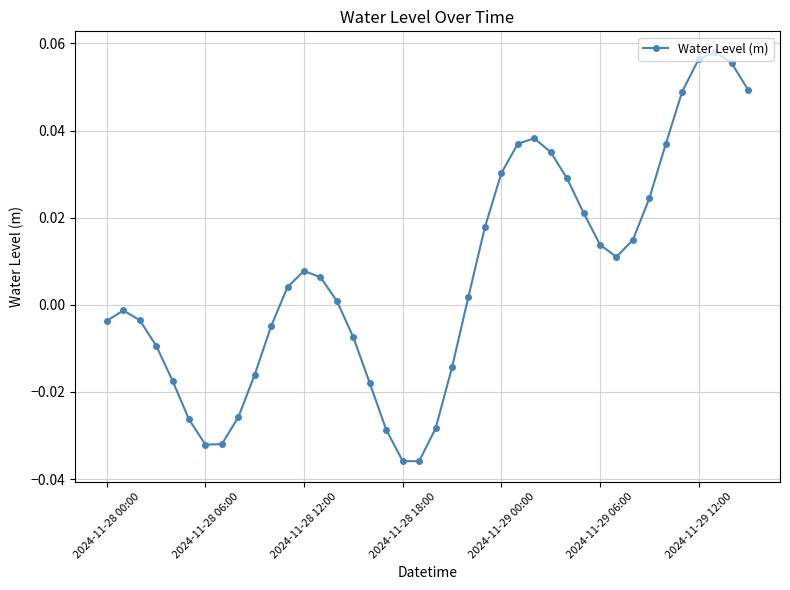

What is the sum of all values?

0.3